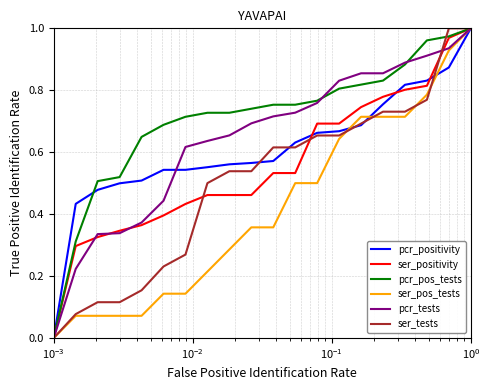

Which series has the largest total across all categories?

pcr_pos_tests